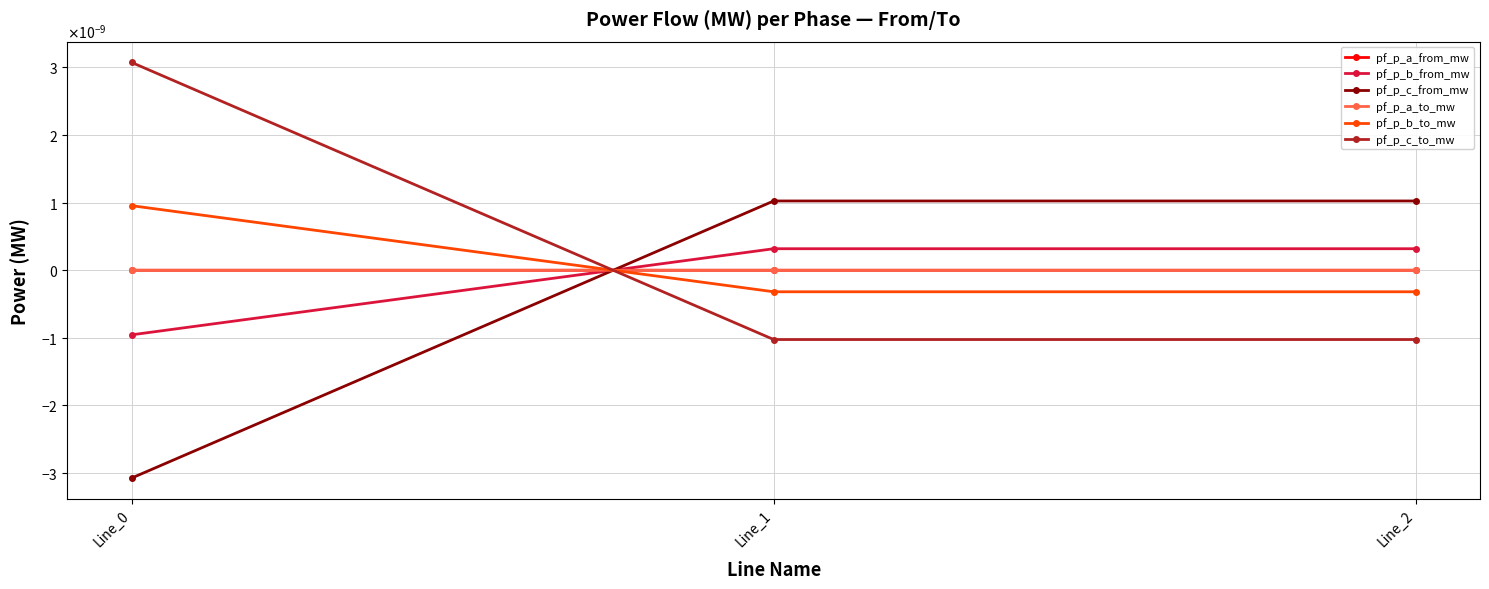

Is this an area chart (filled region under the line)?

No